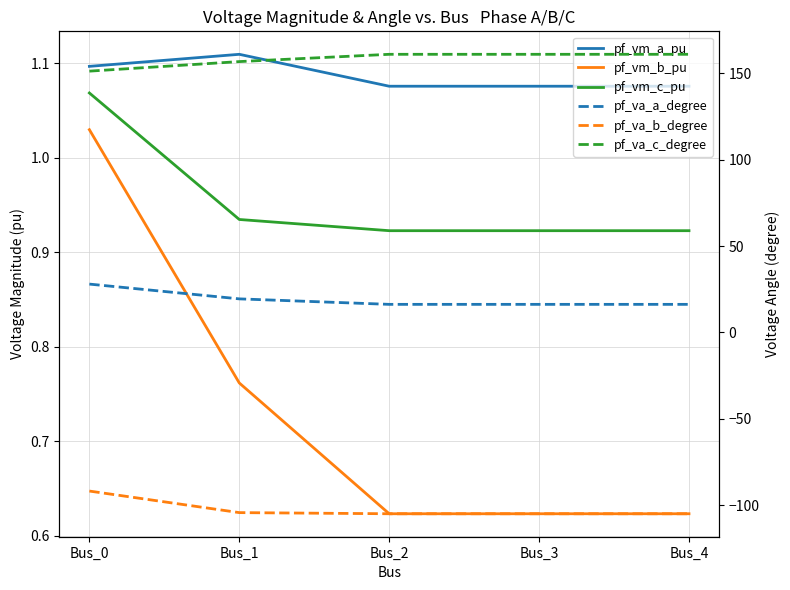

What is the difference between the highest and lowest values at Bus_2?

265.9